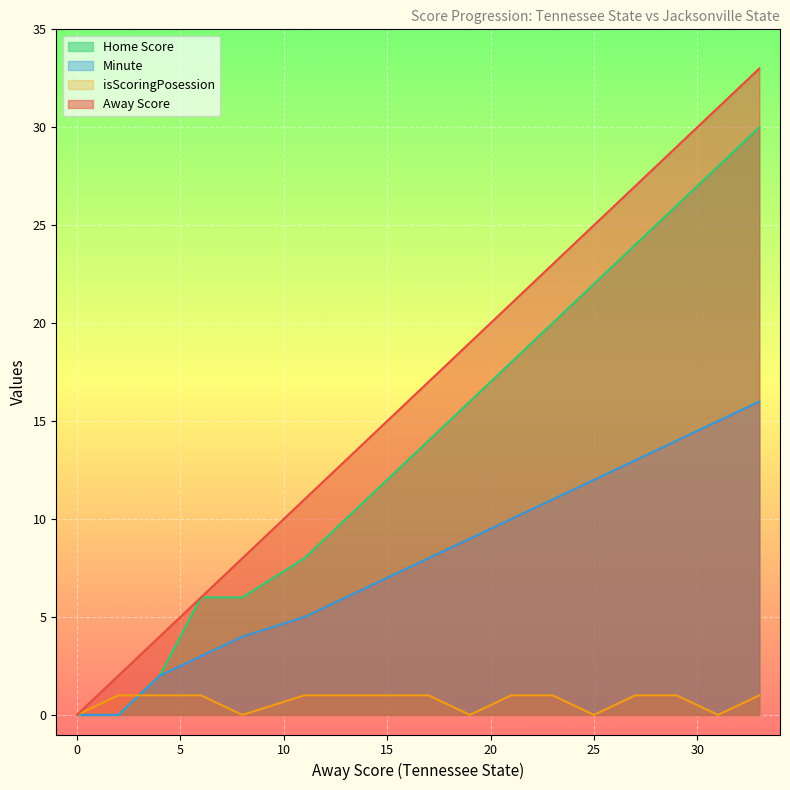

Which series ends up on top after the final intersection of isScoringPosession and Minute?

Minute